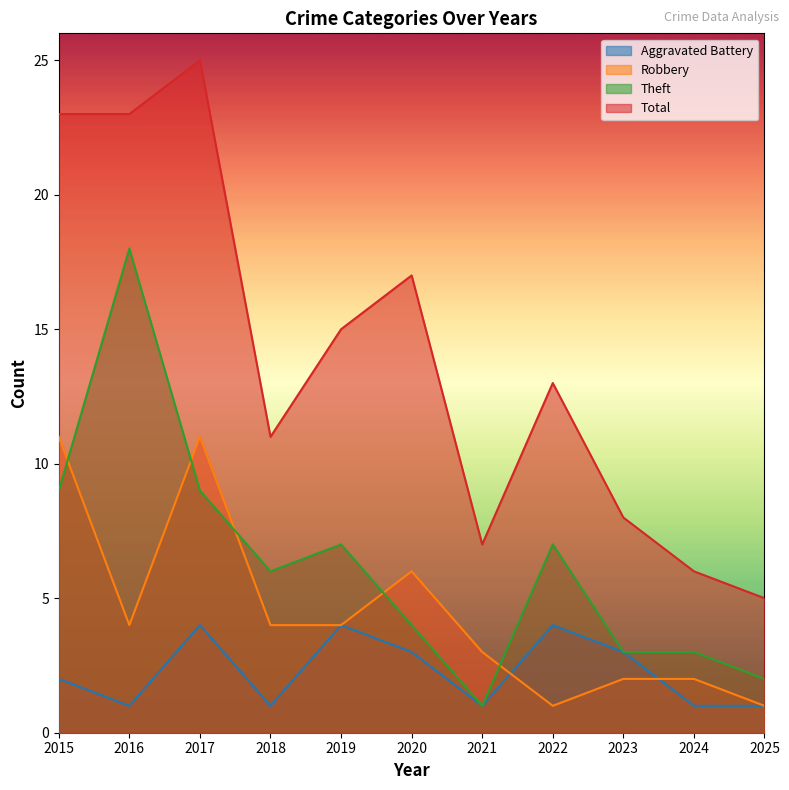

List the series in order of their overall mean, highest first.

Total, Theft, Robbery, Aggravated Battery